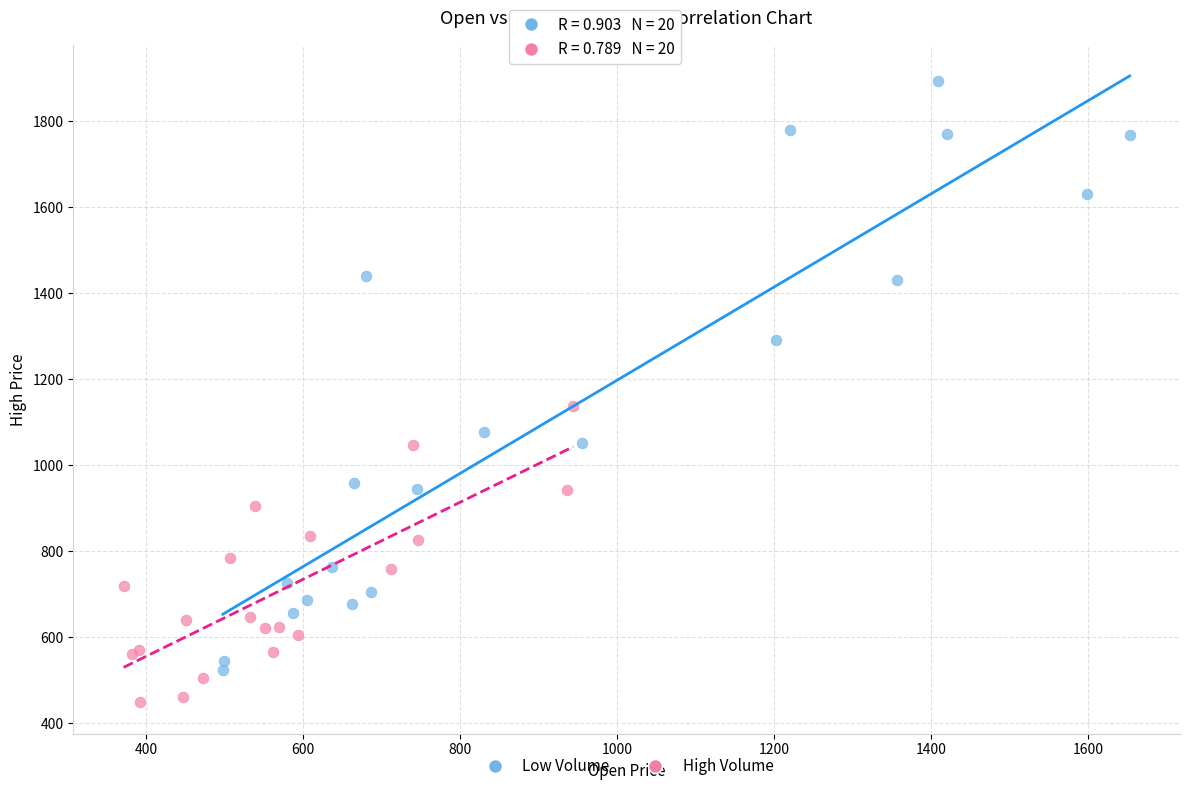

Which series has the largest Y range (max minus min)?

Low Volume